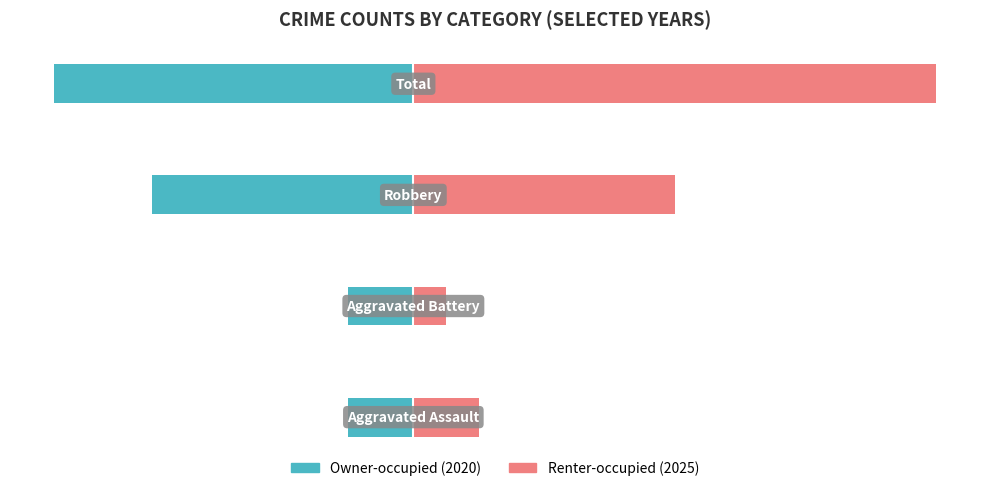

Is it true that Renter-occupied equals 0 at 0?

False